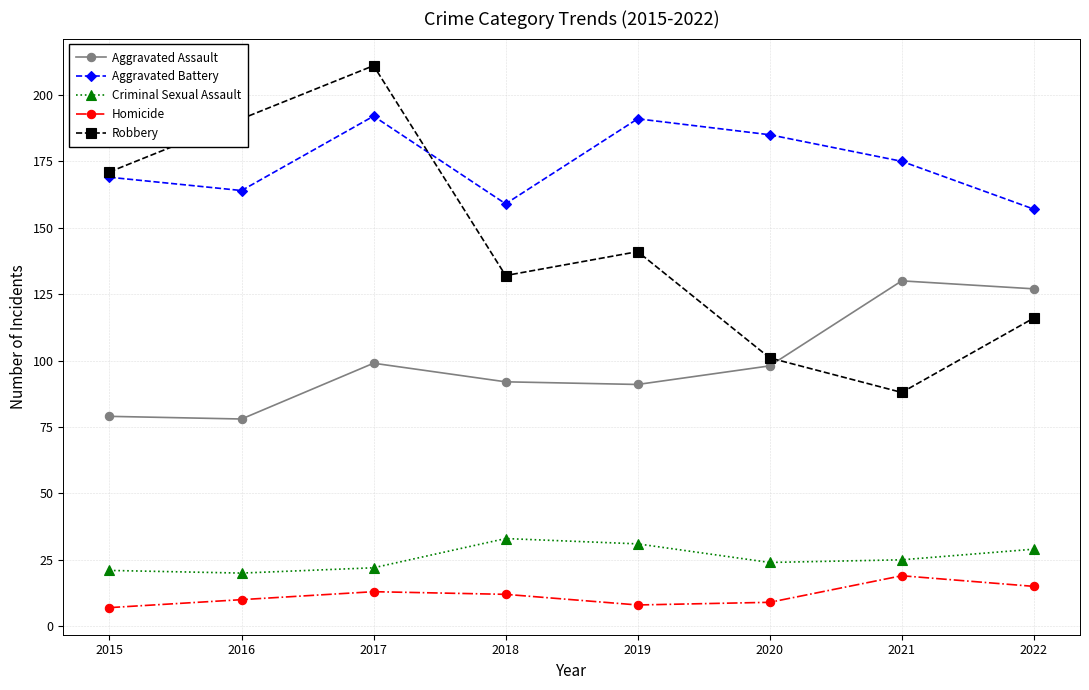

Reading left to right, transcribe all the data shown in this chart.

Aggravated Assault: 79	78	99	92	91	98	130	127
Aggravated Battery: 169	164	192	159	191	185	175	157
Criminal Sexual Assault: 21	20	22	33	31	24	25	29
Homicide: 7	10	13	12	8	9	19	15
Robbery: 171	191	211	132	141	101	88	116